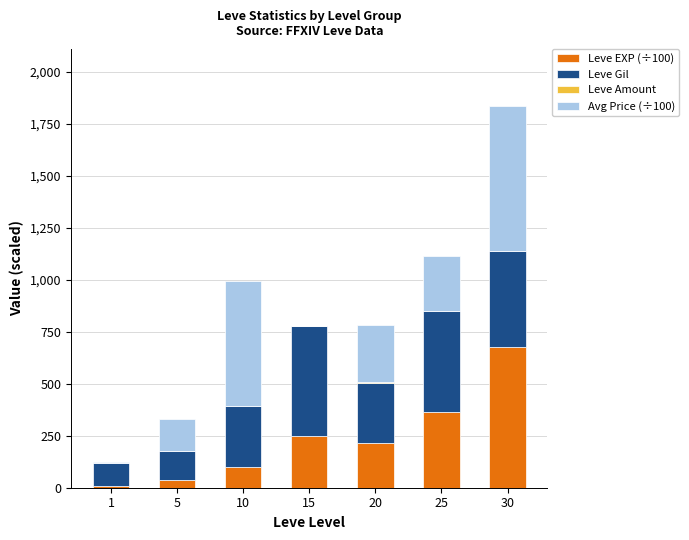

At which category is the sum across all series the highest?

30